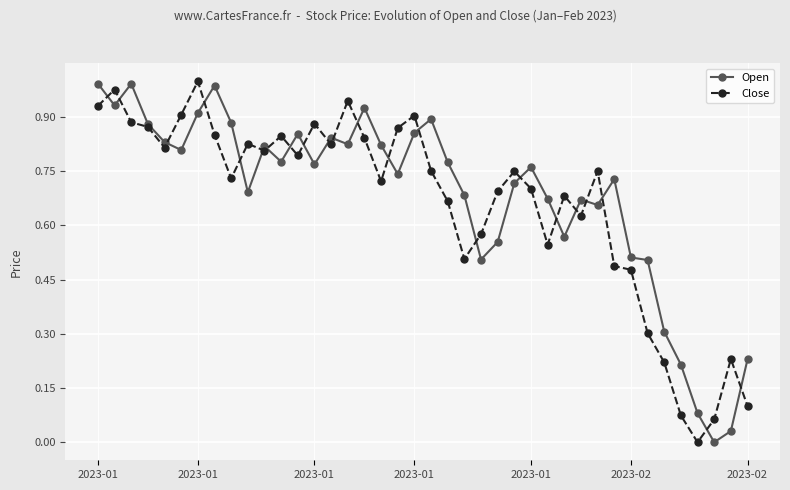

True or false: Close has more than 0 interior local peaks.

True